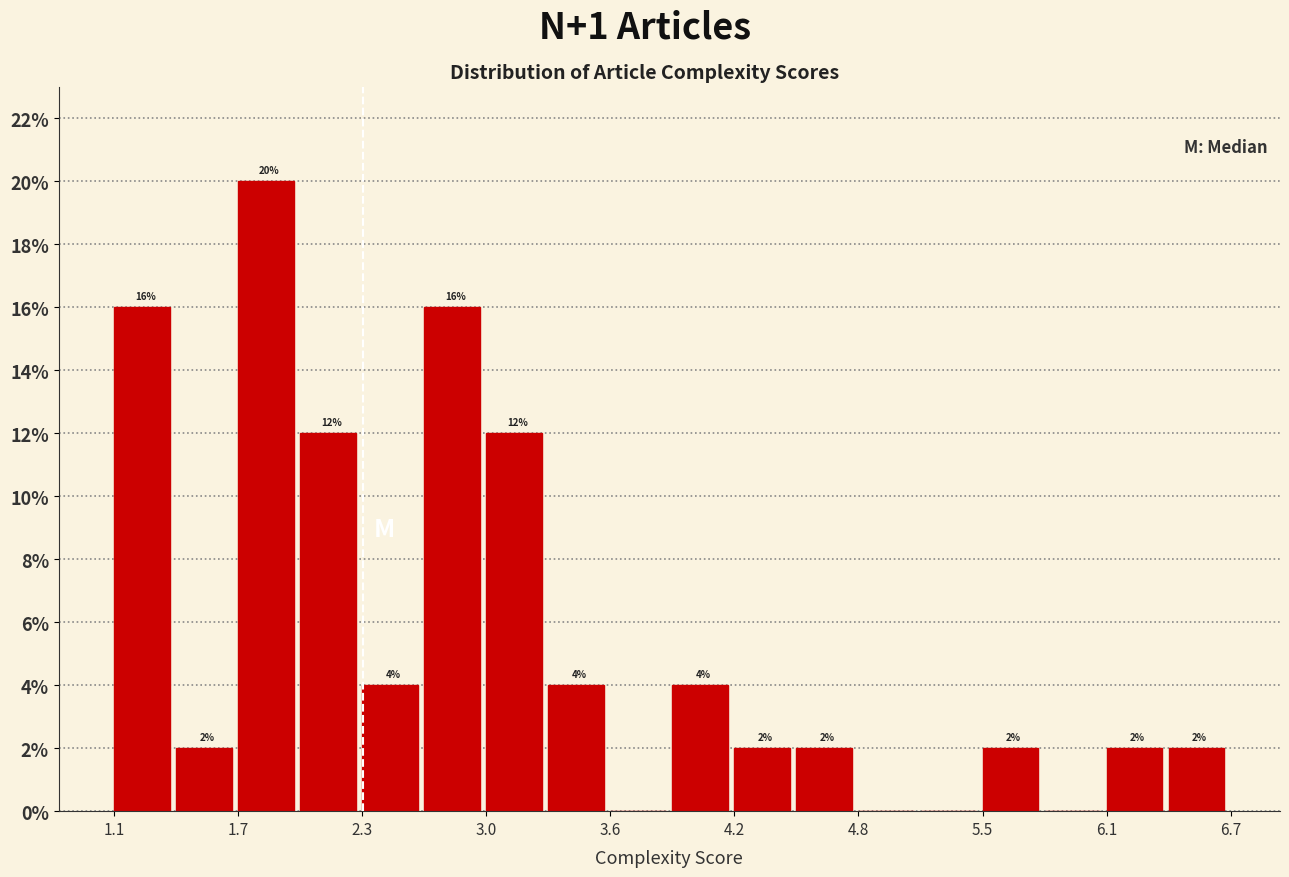

Around what value on the x-axis is the tallest bar? Give the approximate position of its centre, as read against the axis.

1.9